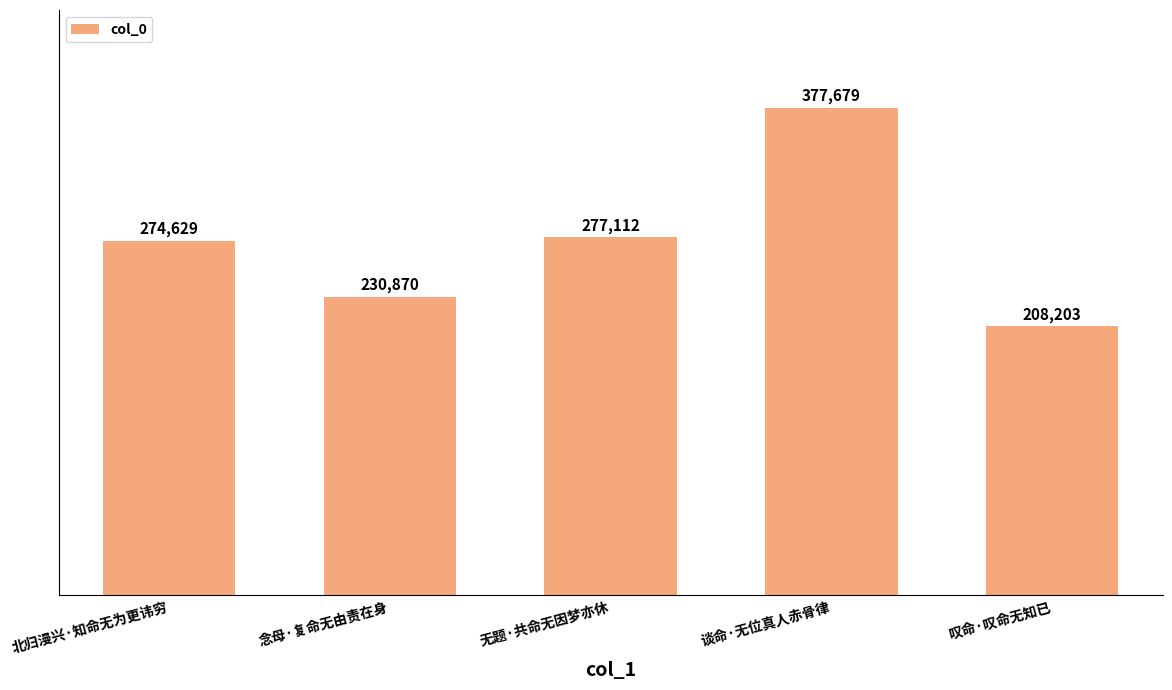

What is the ratio of the value at 叹命·叹命无知已 to the value at 念母·复命无由责在身?

0.9